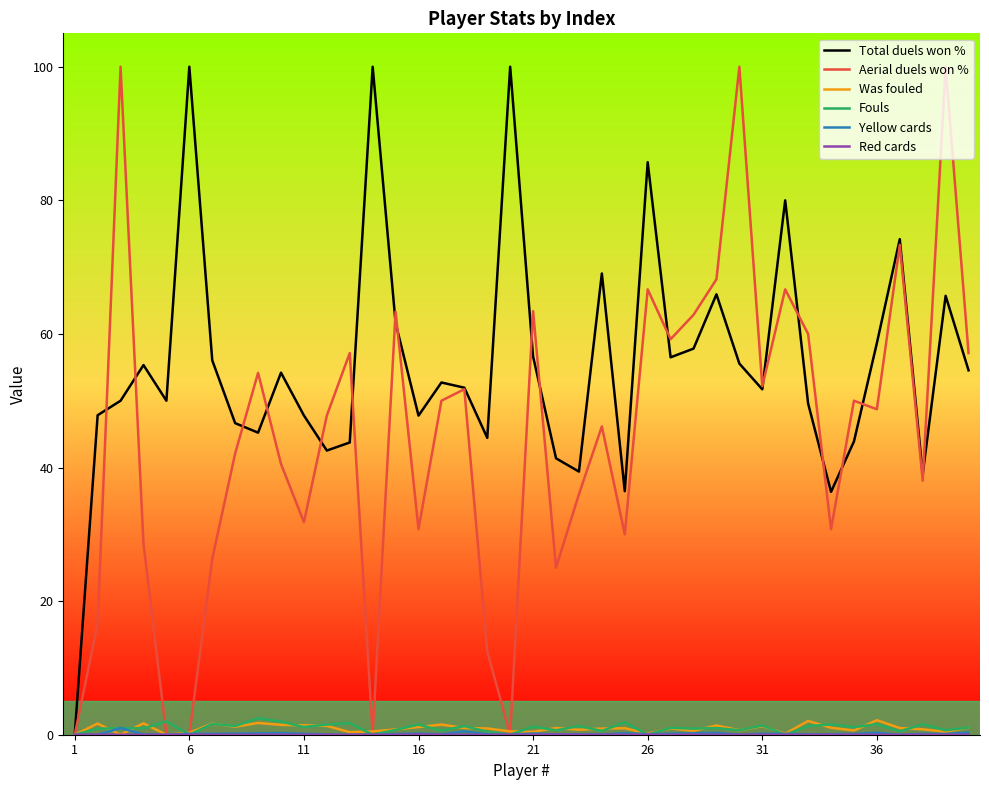

What is the maximum value shown in the chart?

100.0